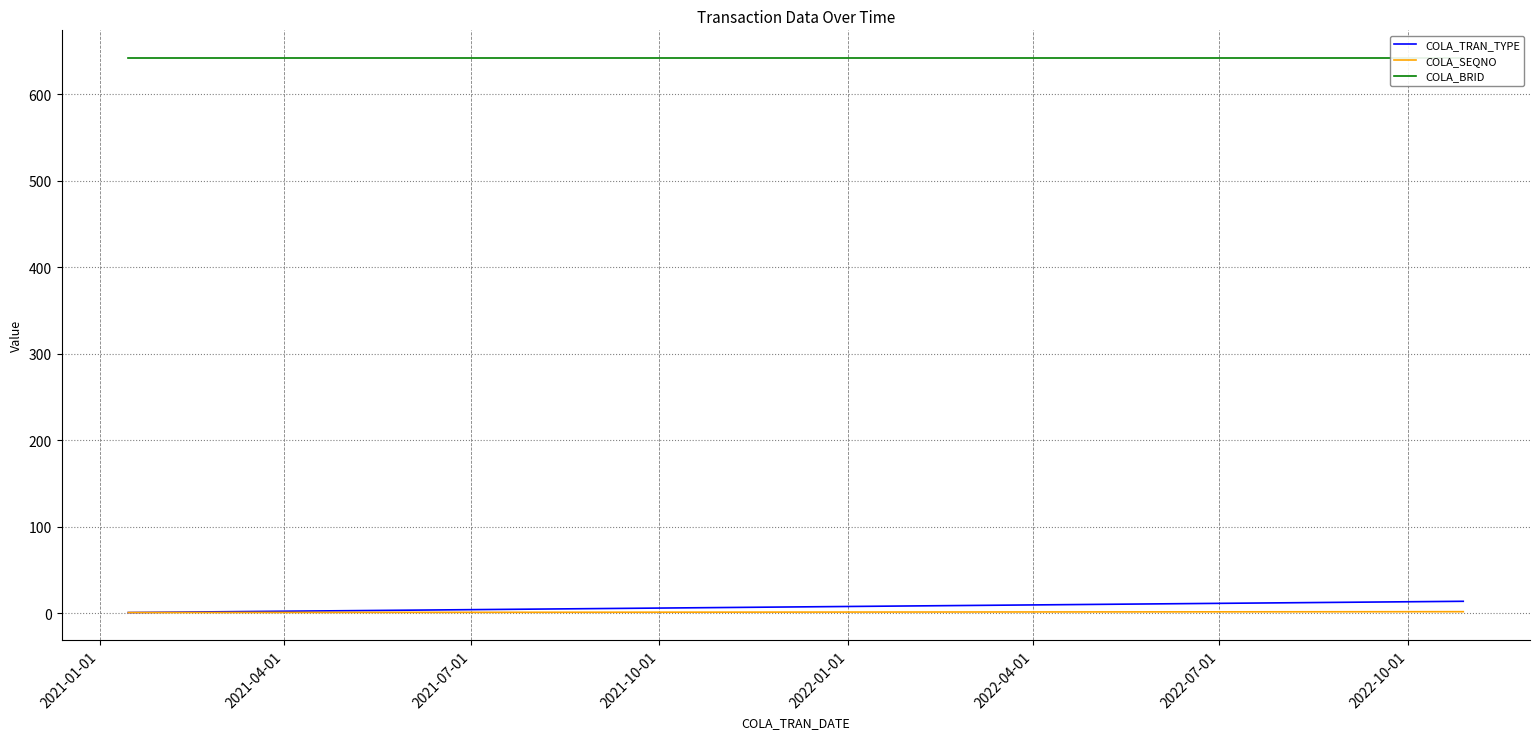

Does the chart display data point markers on the line(s)?

No